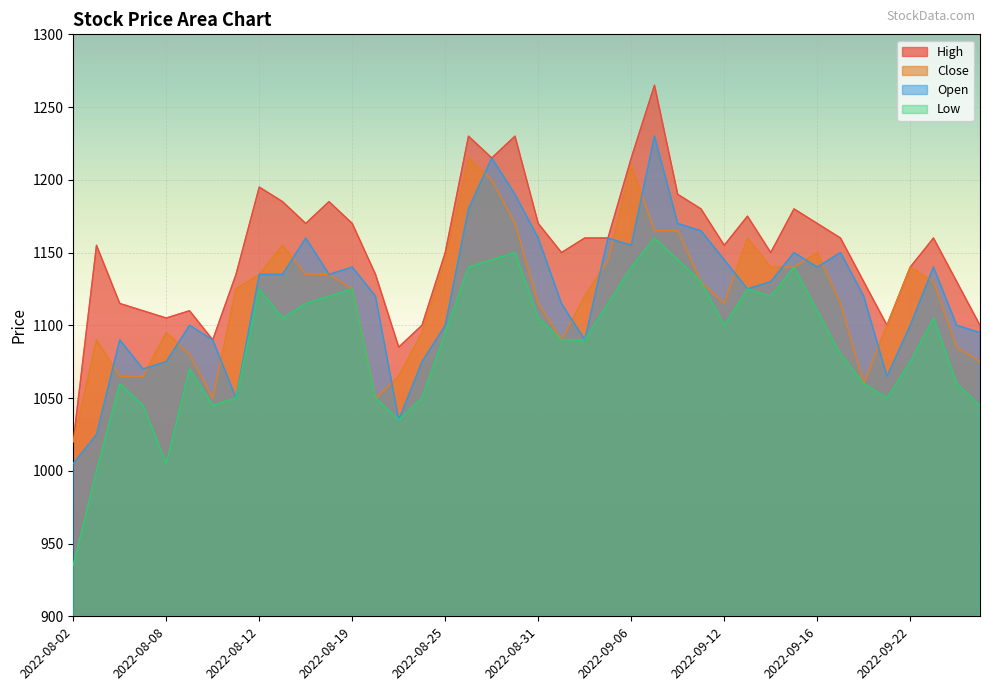

What are all the series names shown in the legend?

High, Close, Open, Low